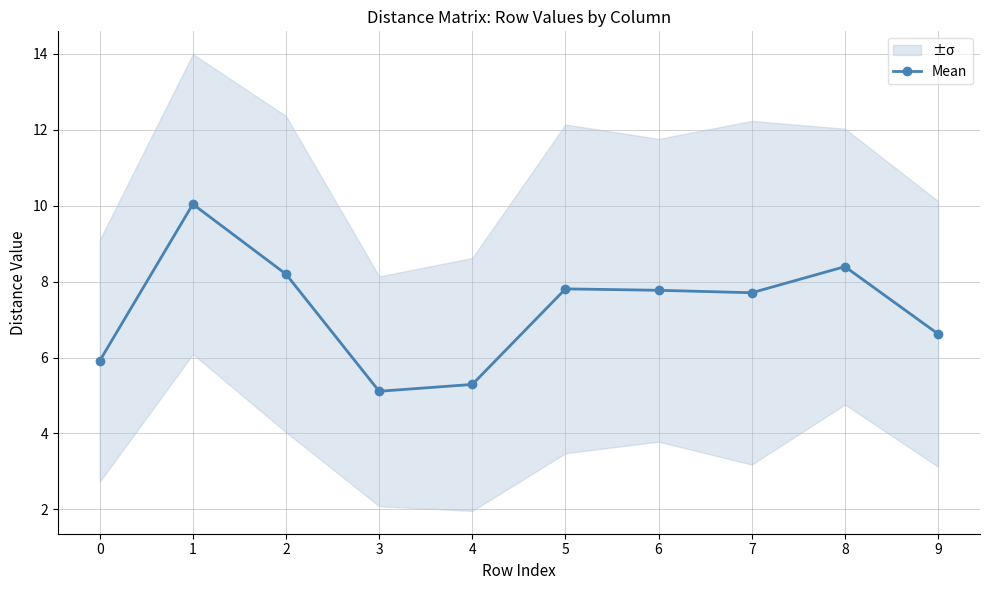

Is it true that the value at 3 is 2.0?

False